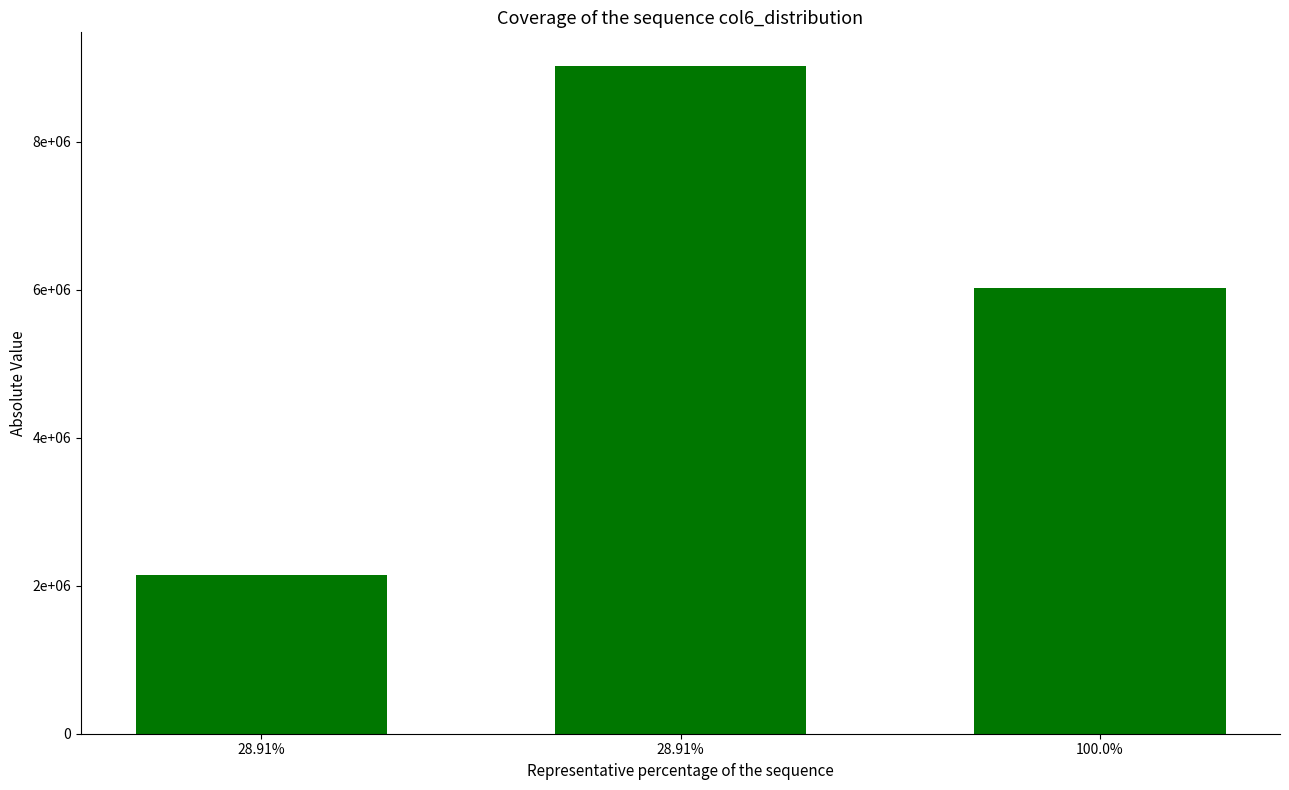

Is it true that the value at 28.91% is 2150000?

True